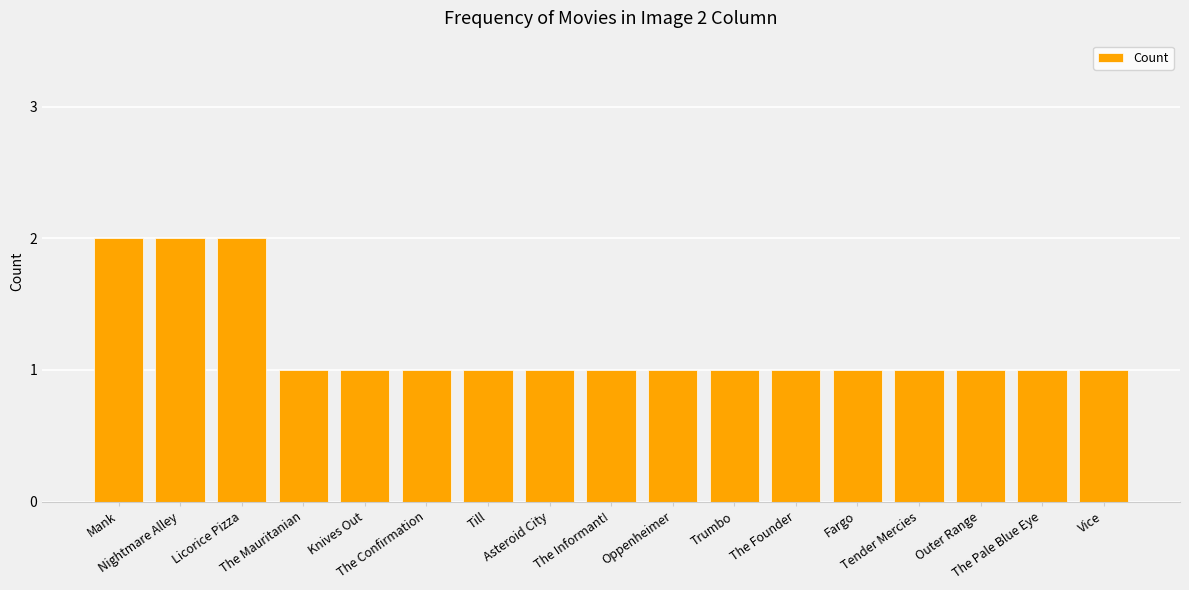

What is the value of the 10th bar from the left?

1